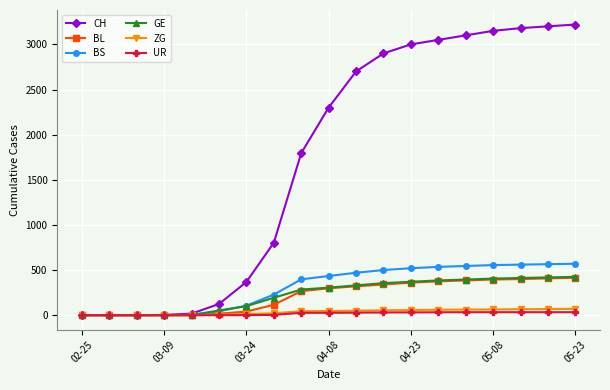

At how many categories does at least one series exceed 2332?

9